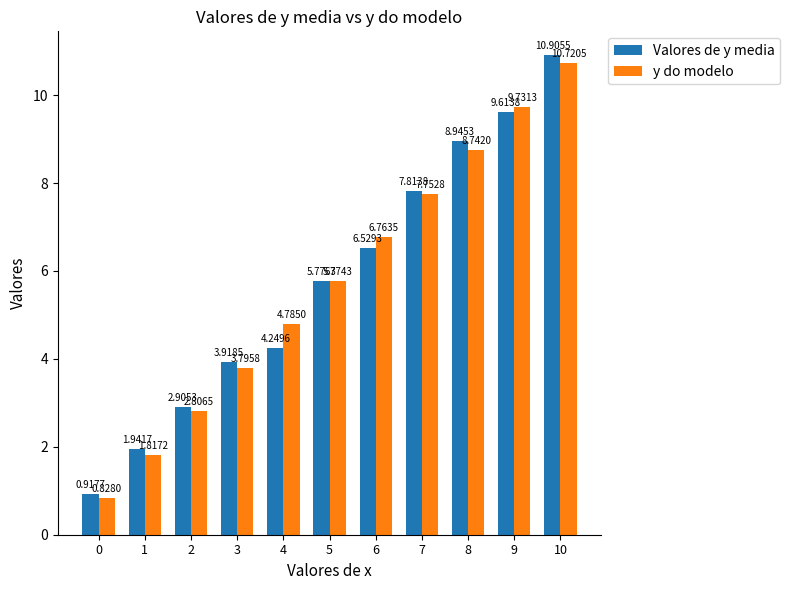

Which series changed the most between 4 and 9?

Valores de y media